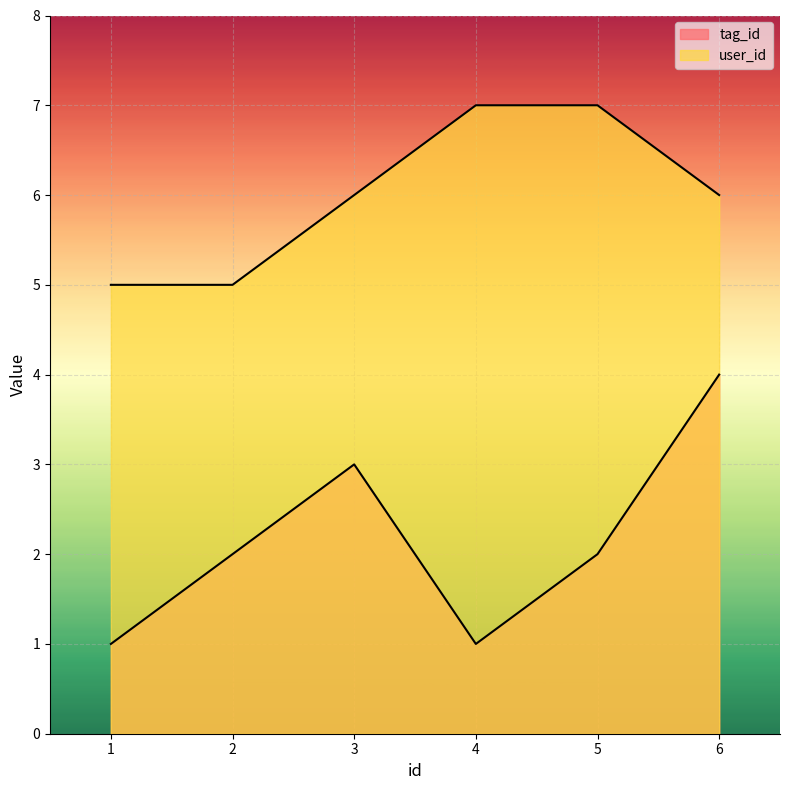

Which has a higher value, 6 or 1?

6